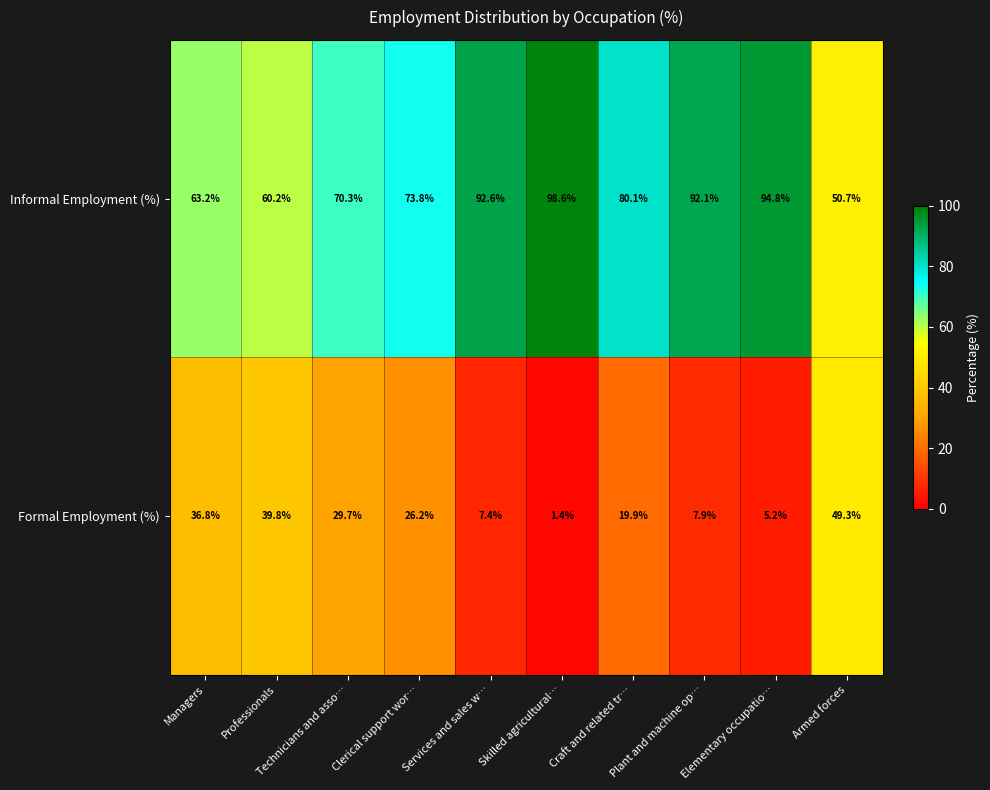

Is it true that Formal Employment (%) equals 12.5 at Plant and machine op…?

False